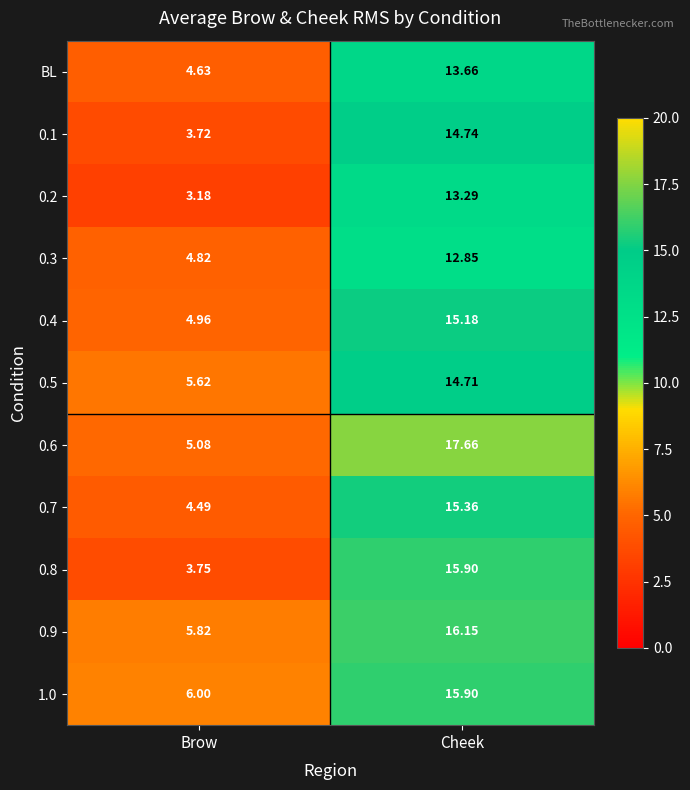

List the labels in order of BL value, smallest first.

Brow, Cheek